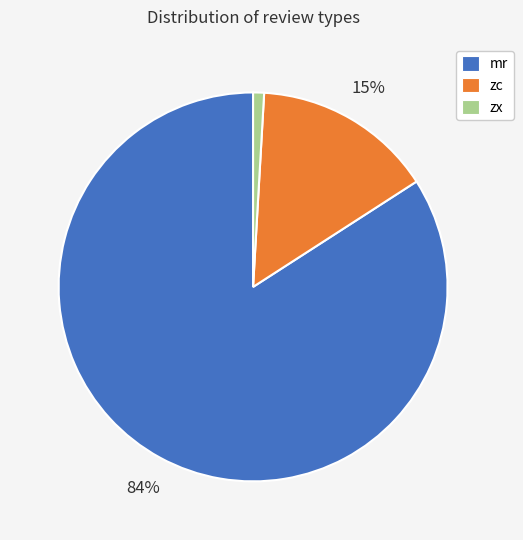

Does any single category account for the majority?

Yes